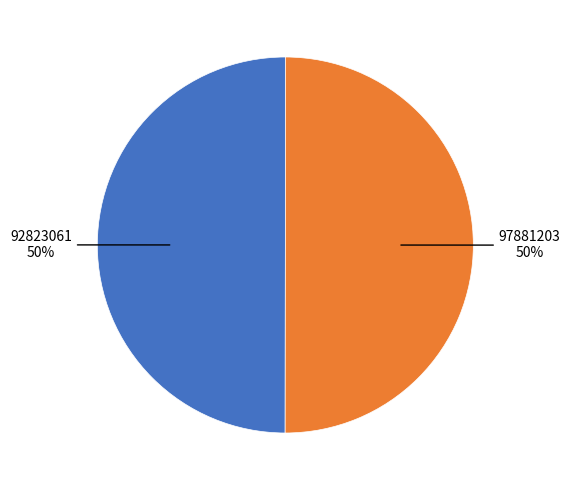

To the nearest percent, what portion does 92823061 represent?

50%